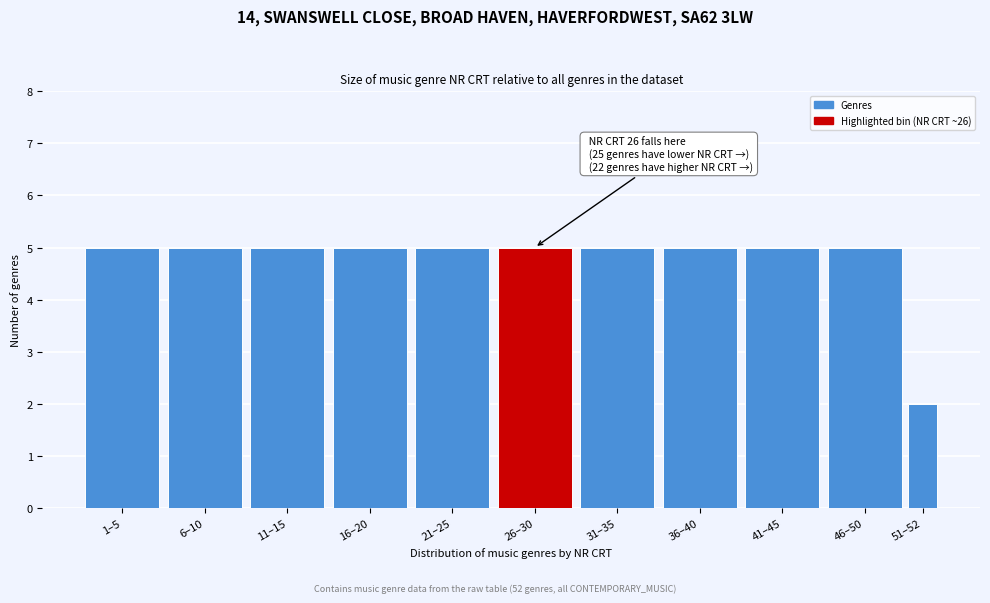

Reading right to left, transcribe all the data shown in this chart.

51–52=2	46–50=5	41–45=5	36–40=5	31–35=5	26–30=5	21–25=5	16–20=5	11–15=5	6–10=5	1–5=5